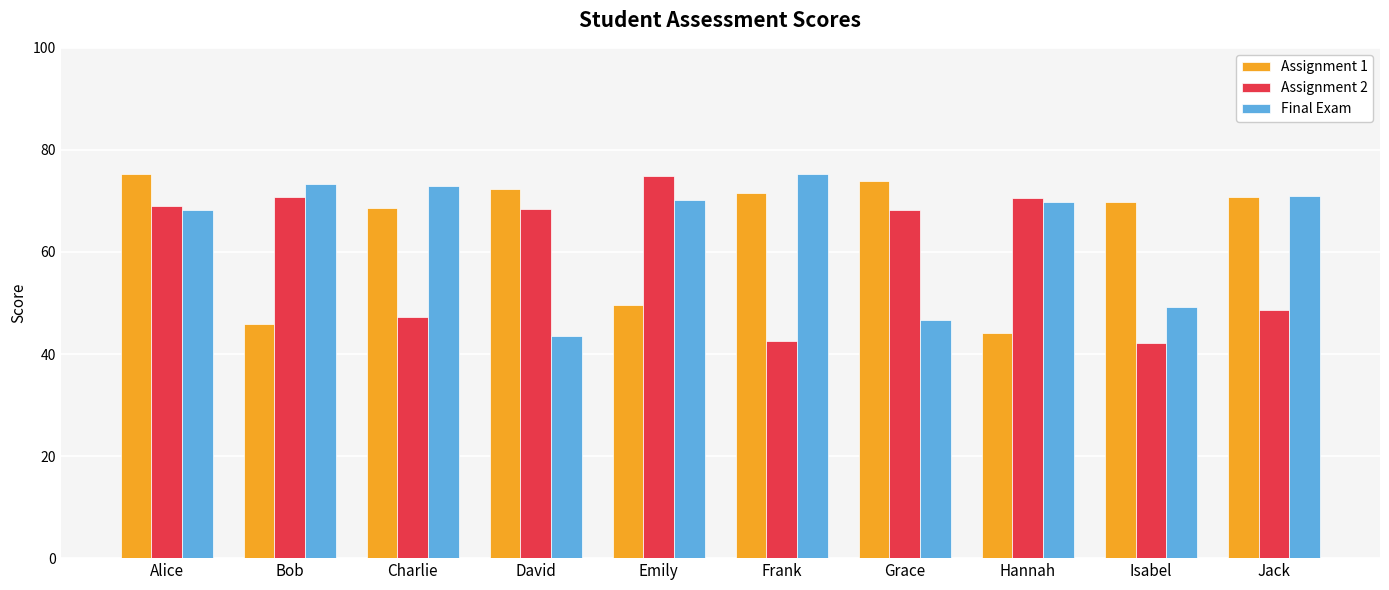

How many groups of bars are there?

10